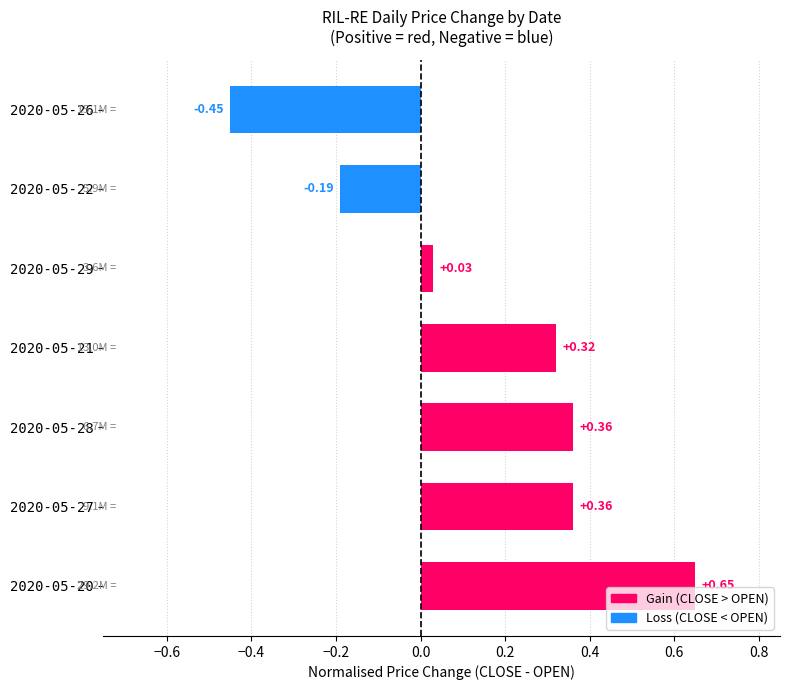

What is the sum of the values at 2020-05-26 and 2020-05-22?

-0.6